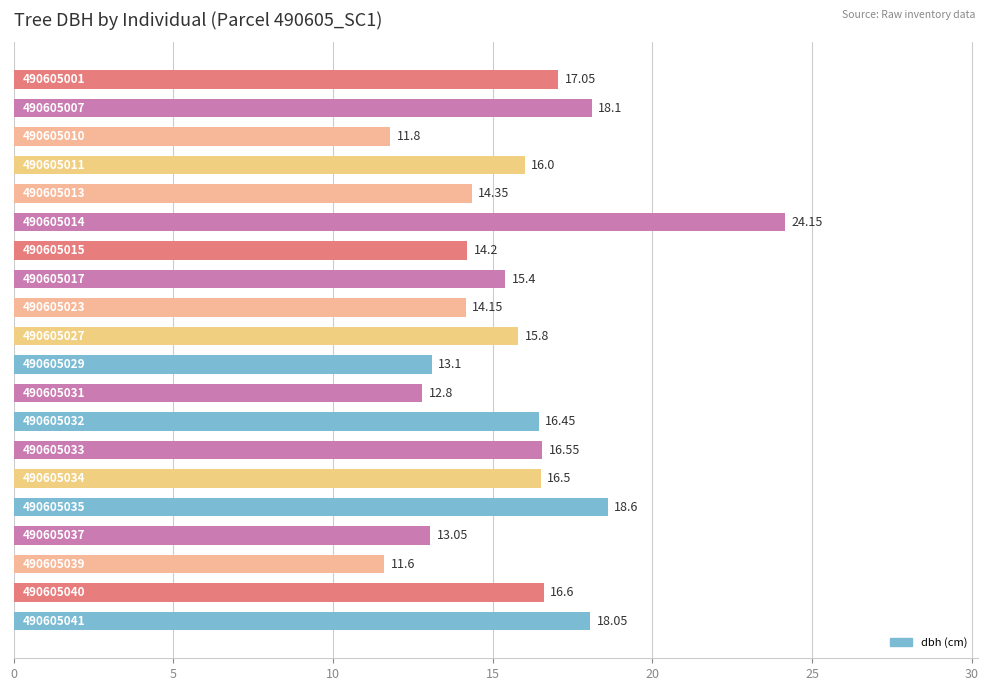

What is the average value?

15.7